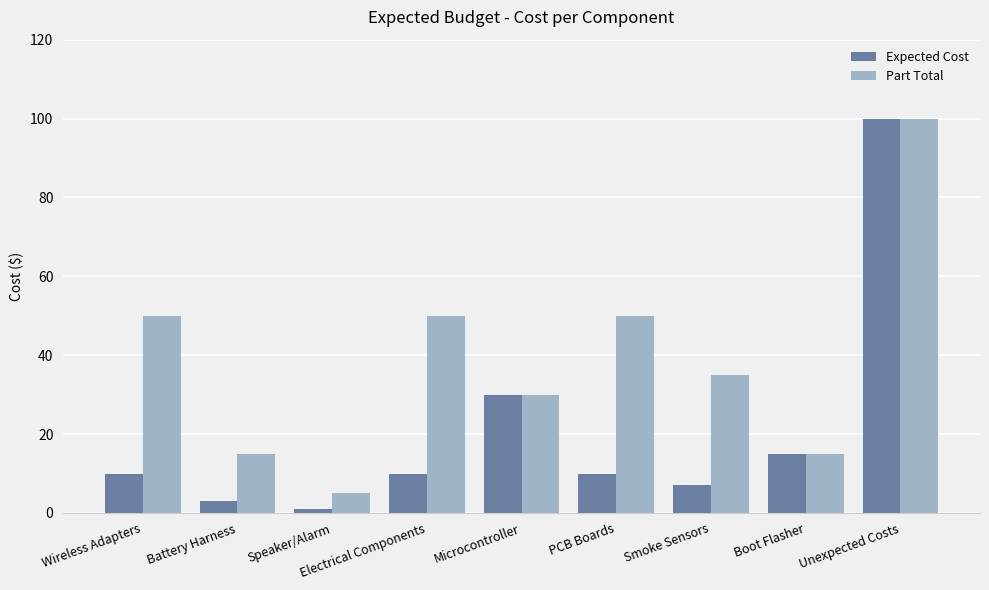

What is the sum of the Expected Cost values at Battery Harness and Boot Flasher?

18